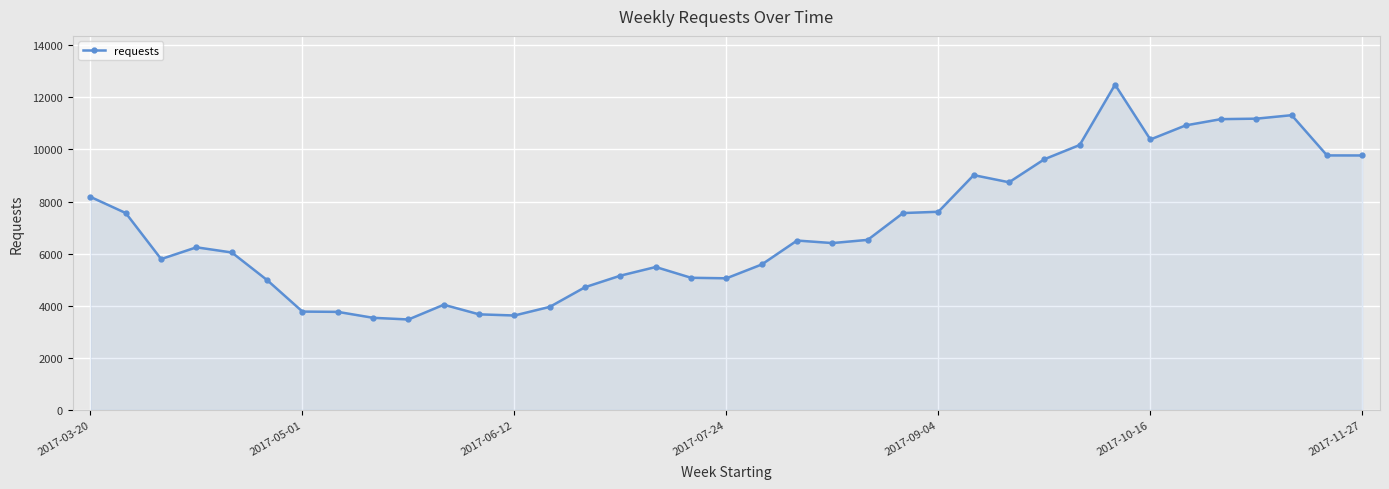

What is the value of the 31st point from the left?

10384